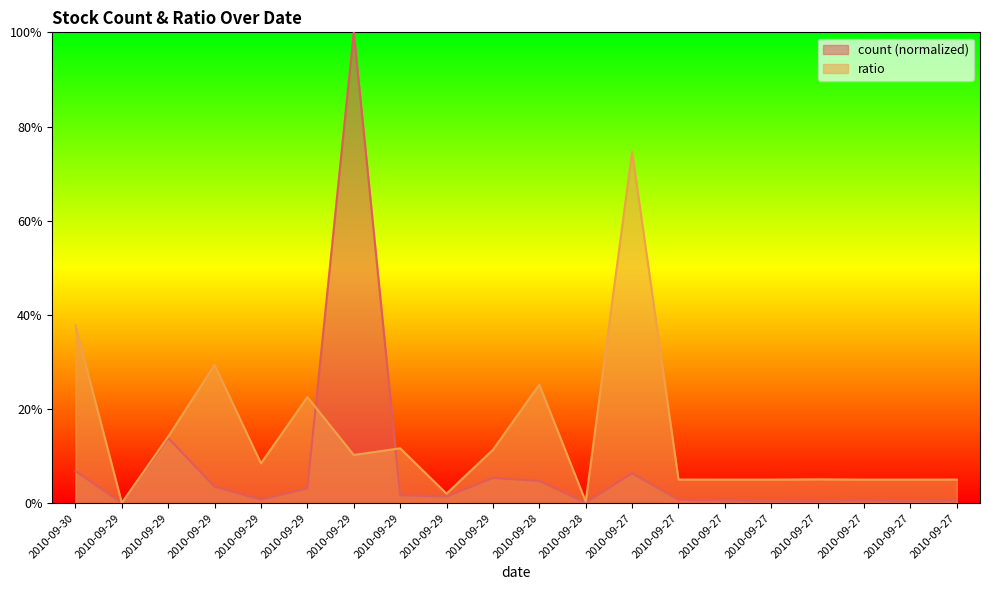

Is it true that ratio equals 37.8 at 2010-09-30?

True